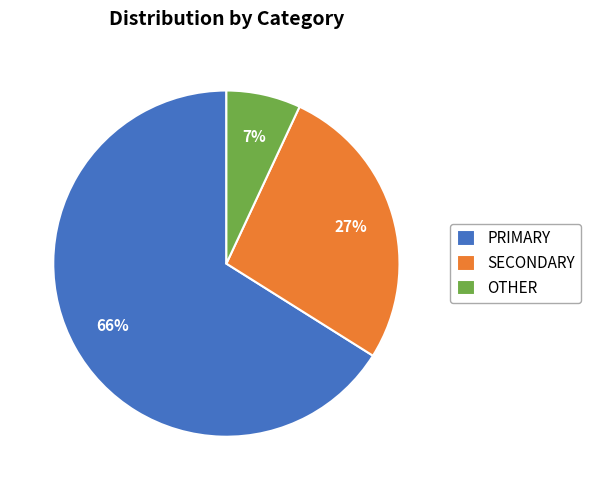

Count the number of slices in the pie.

3